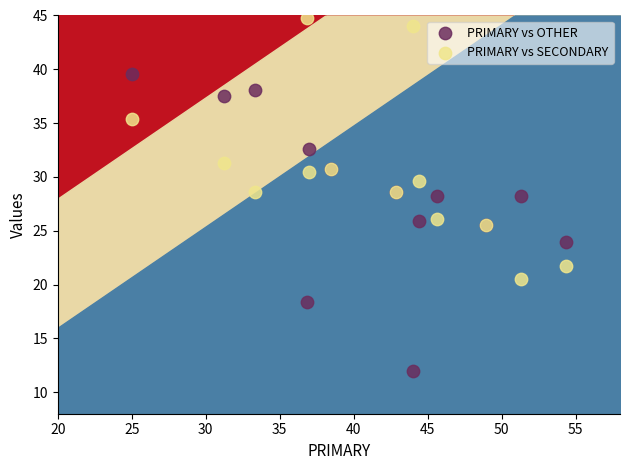

Which series contains the lowest Y value?

PRIMARY vs OTHER